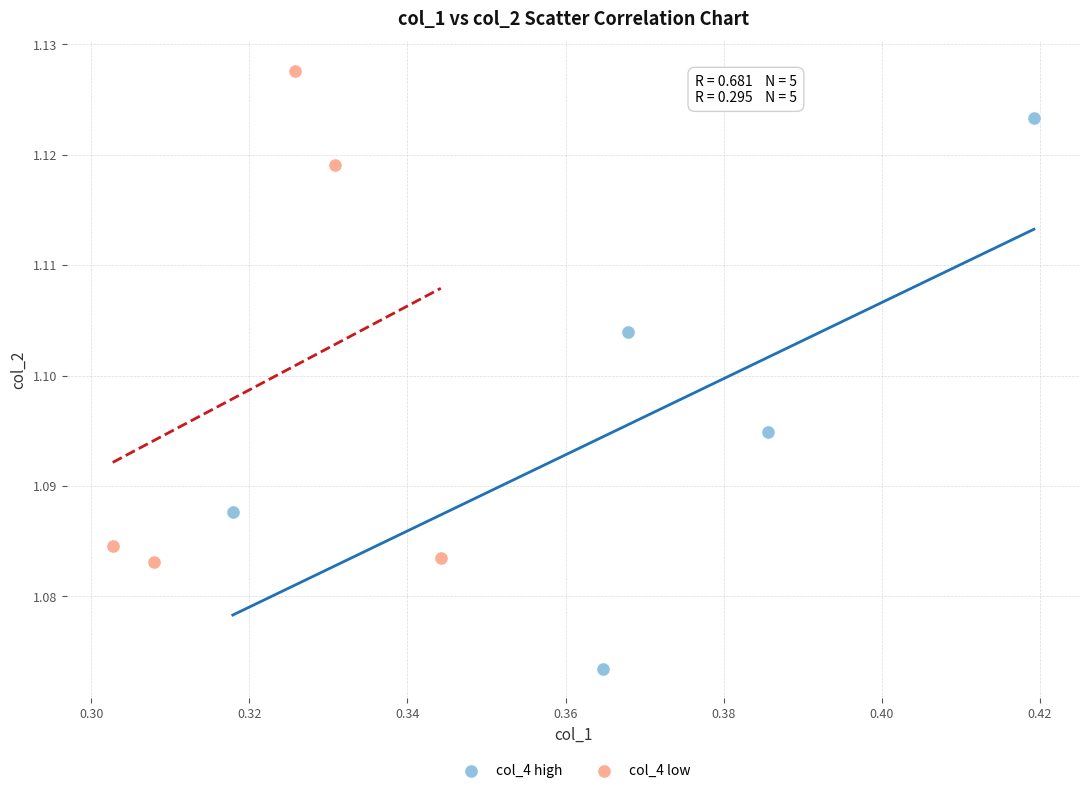

Which series contains the highest Y value?

col_4 low